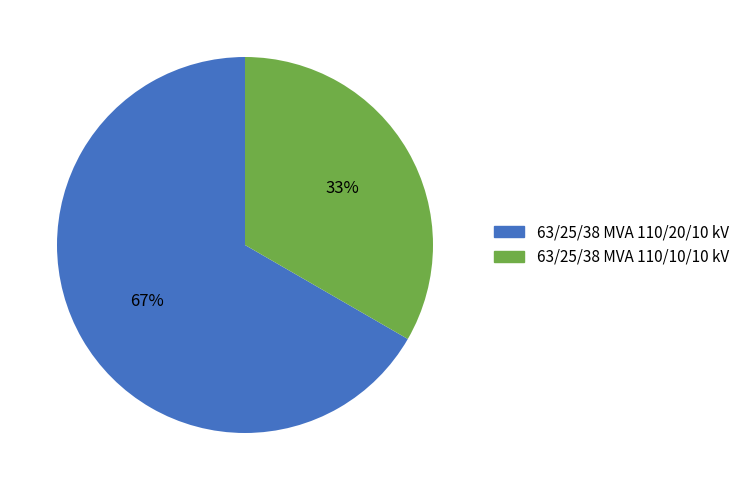

Do 63/25/38 MVA 110/20/10 kV and 63/25/38 MVA 110/10/10 kV together represent more than half of the pie?

Yes